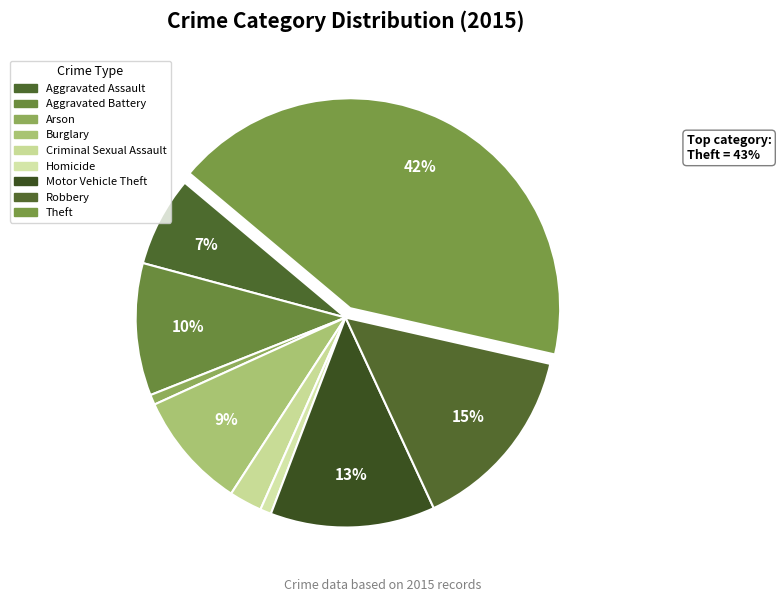

Count the number of slices in the pie.

9